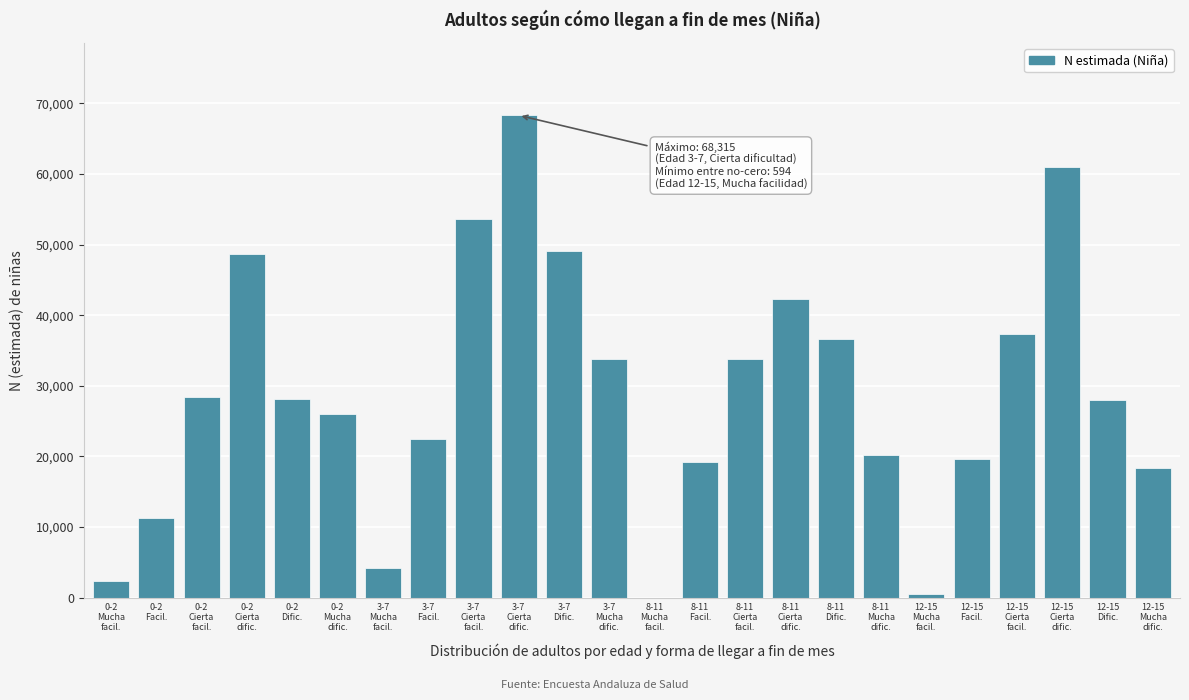

What is the sum of all values?

693521